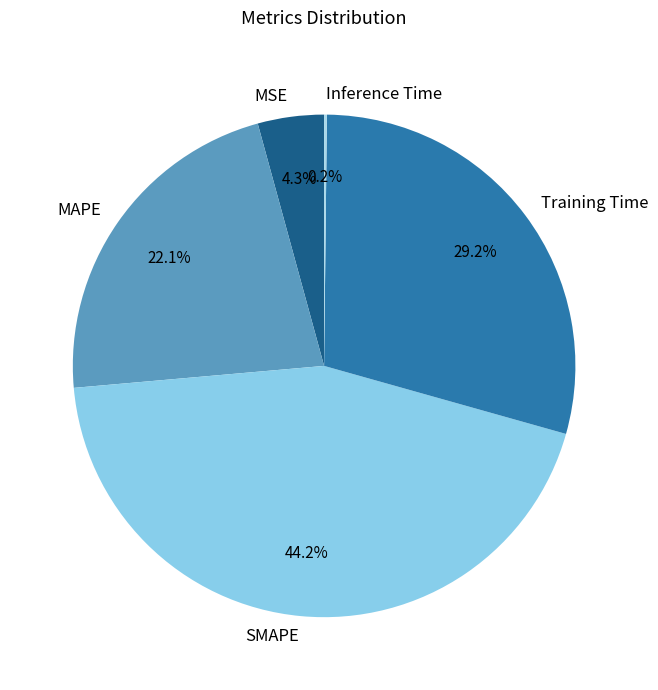

Combined, do SMAPE and MSE account for over 50%?

No